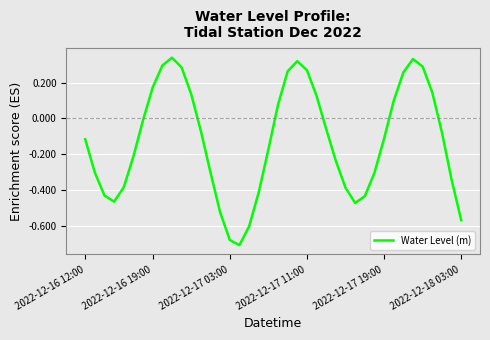

What is the difference between the maximum and minimum values?

1.0